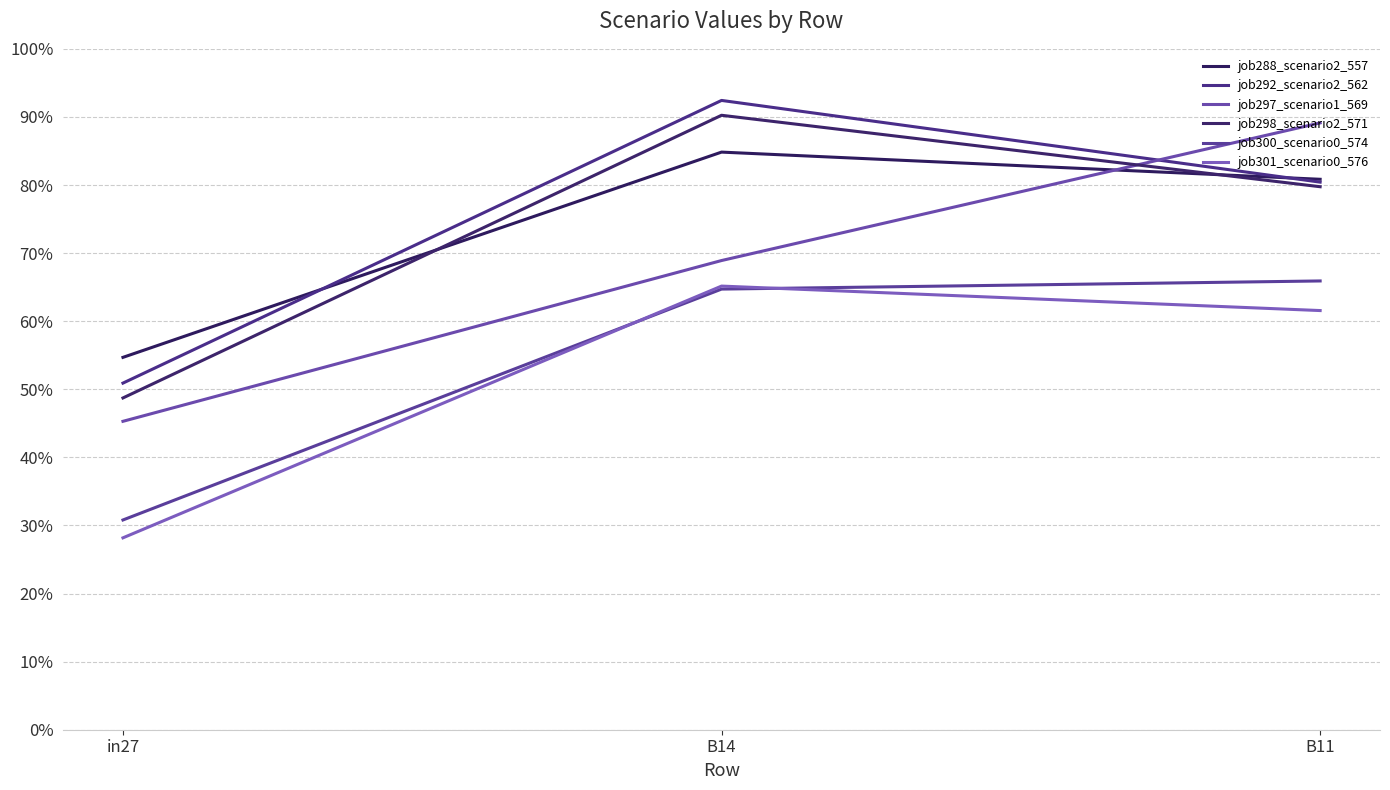

Rank the series by their maximum value, from highest to lowest.

job292_scenario2_562, job298_scenario2_571, job297_scenario1_569, job288_scenario2_557, job300_scenario0_574, job301_scenario0_576